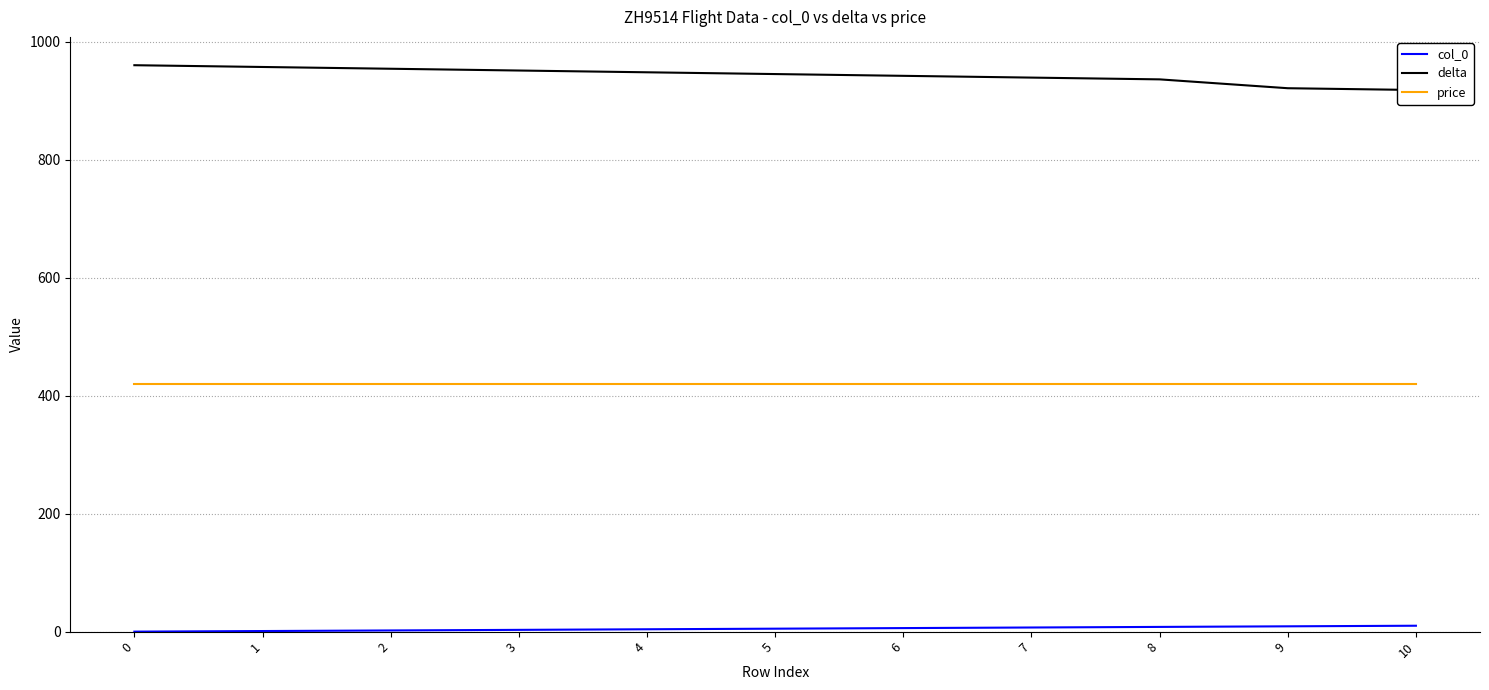

List the series in order of their peak value, highest first.

delta, price, col_0